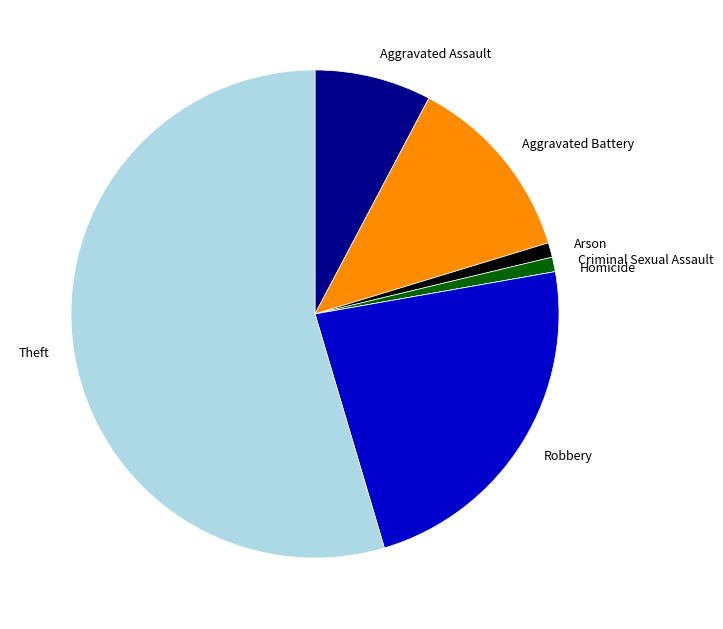

Is it true that Arson is 1% of the pie?

True